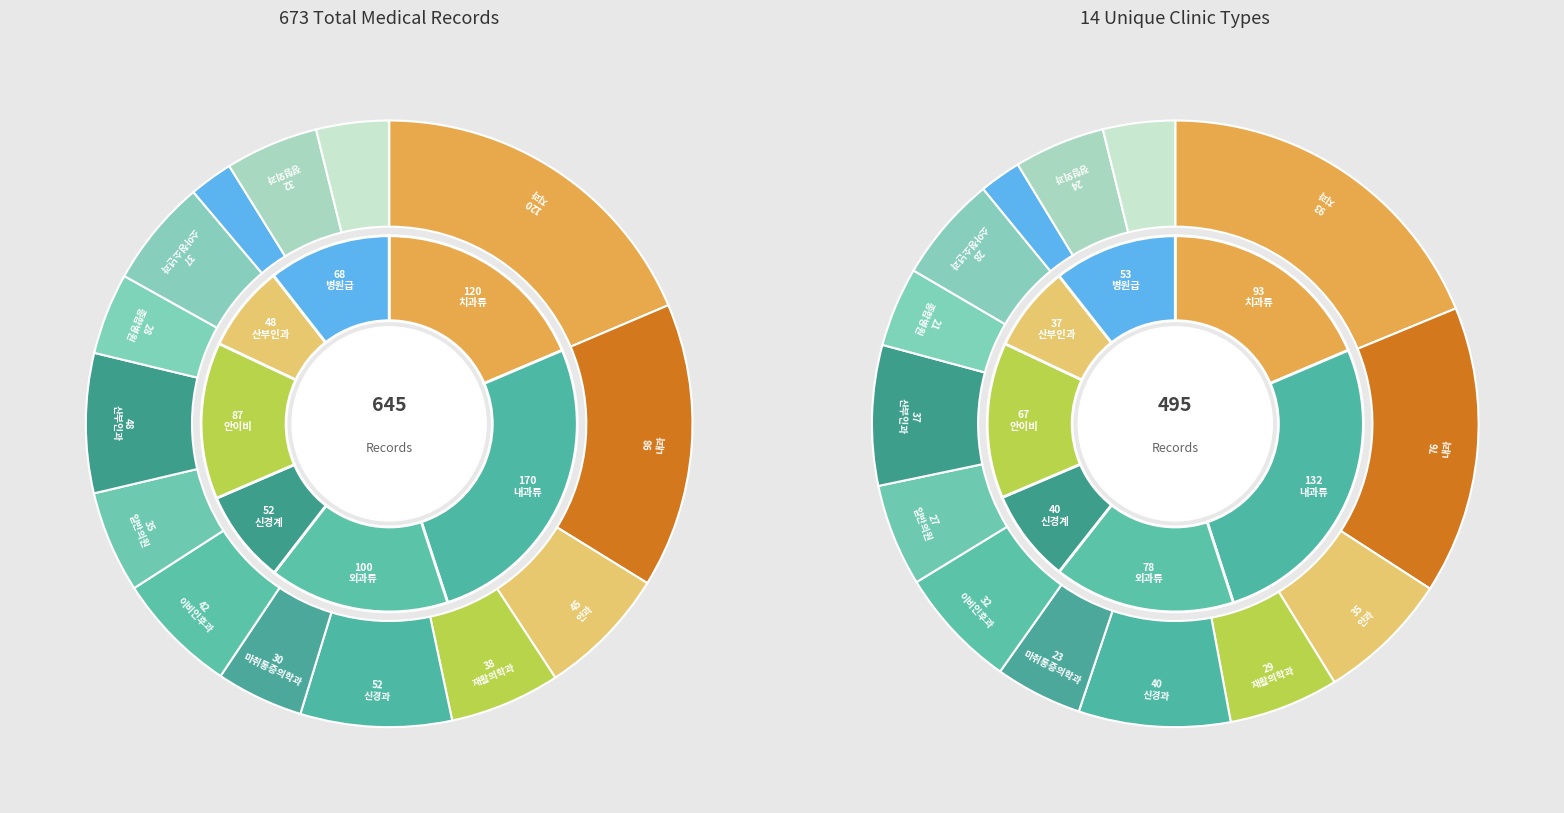

To the nearest percent, what is the average slice percentage?

7%